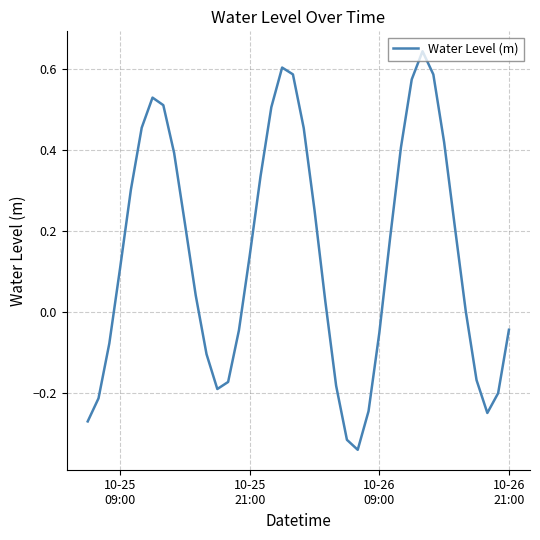

What is the difference between the maximum and minimum values?

1.0